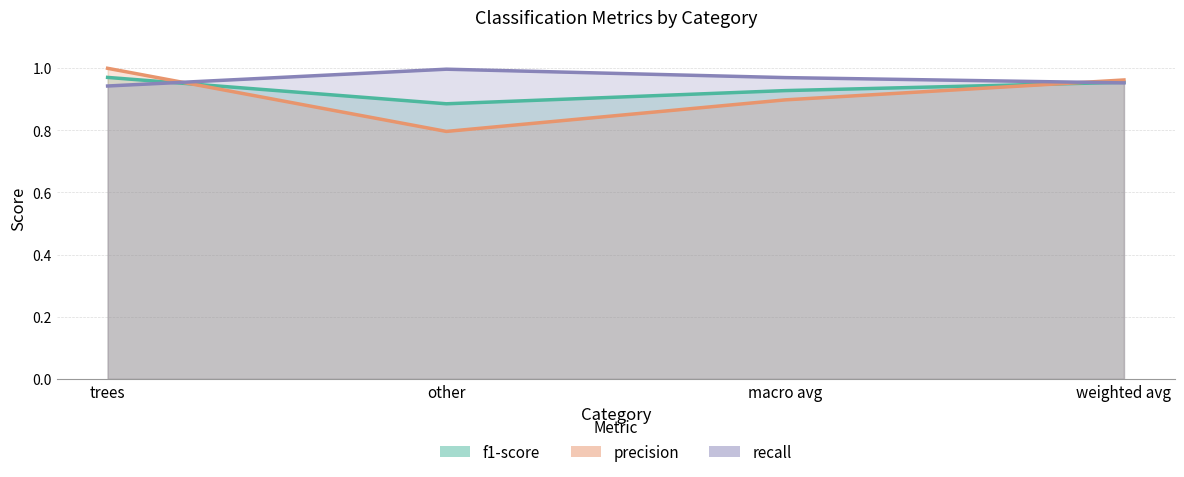

What are all the series names shown in the legend?

f1-score, precision, recall